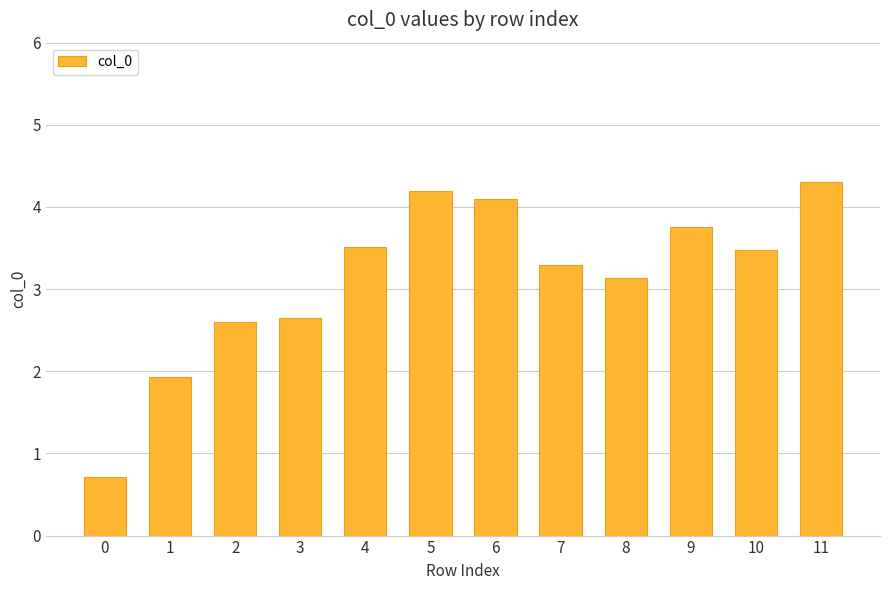

What value does the data have at 0?

0.7